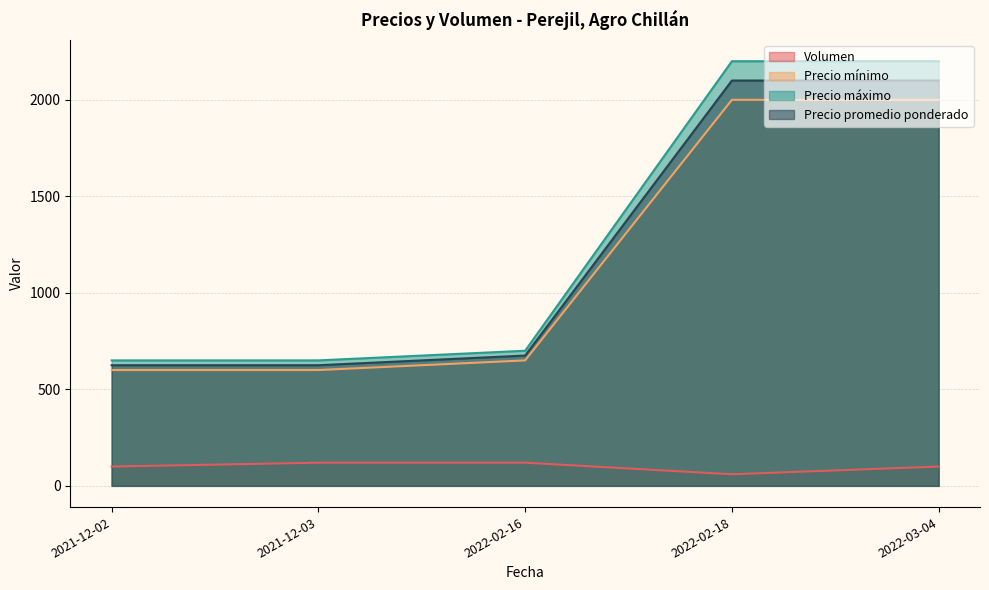

In Volumen, how many points are lower than both neighbors (excluding endpoints)?

1